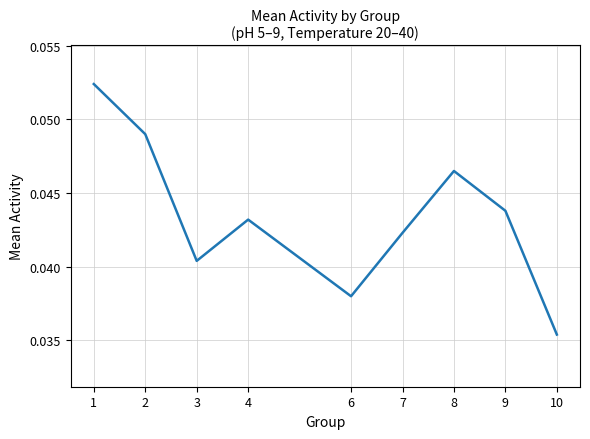

How many interior local peaks (higher than both neighbors) does the data have?

2